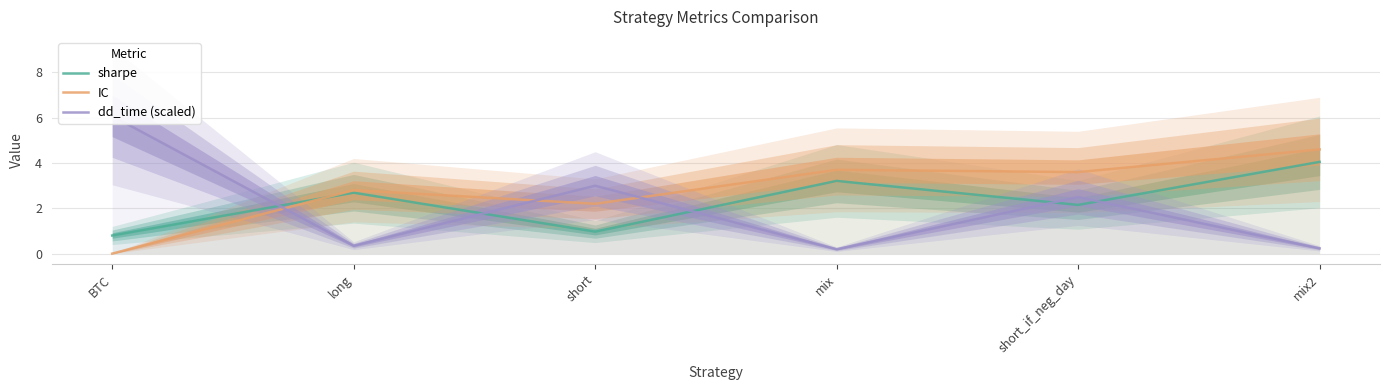

At which category is the sum across all series the highest?

mix2